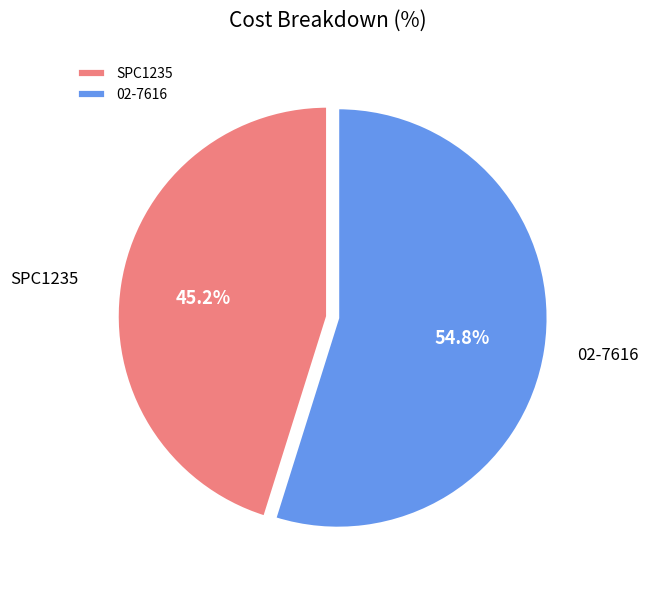

Rank the categories by value from lowest to highest.

SPC1235, 02-7616